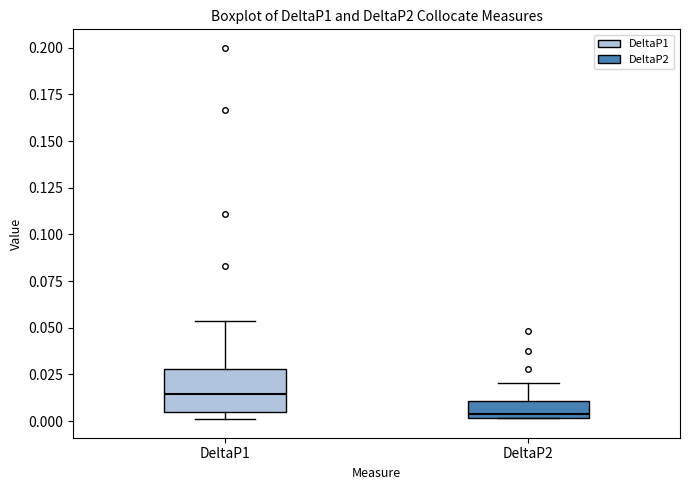

Reading left to right, transcribe this box plot: for each box, give where its median line is, the range the box spans, and where its two whiskers end, as read against the y-axis. The values are not printed on the chart, so give them approximately, as read against the axis.

DeltaP1: median 0.015, box 0.005 to 0.030, whiskers 0.000 to 0.055
DeltaP2: median 0.005, box 0.000 to 0.010, whiskers 0.000 to 0.020